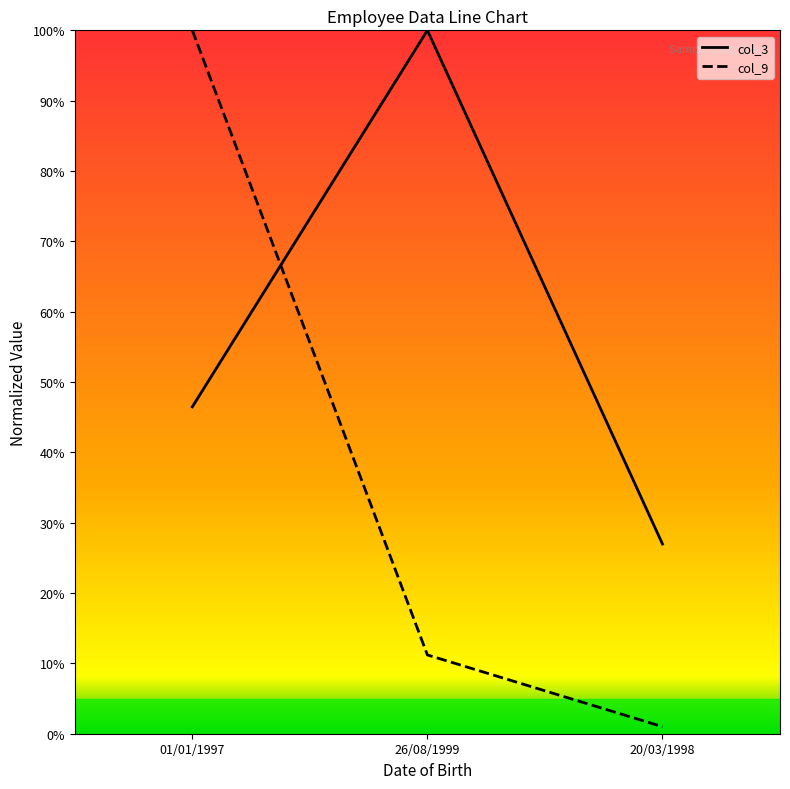

What is the label of the 2nd point from the right?

26/08/1999